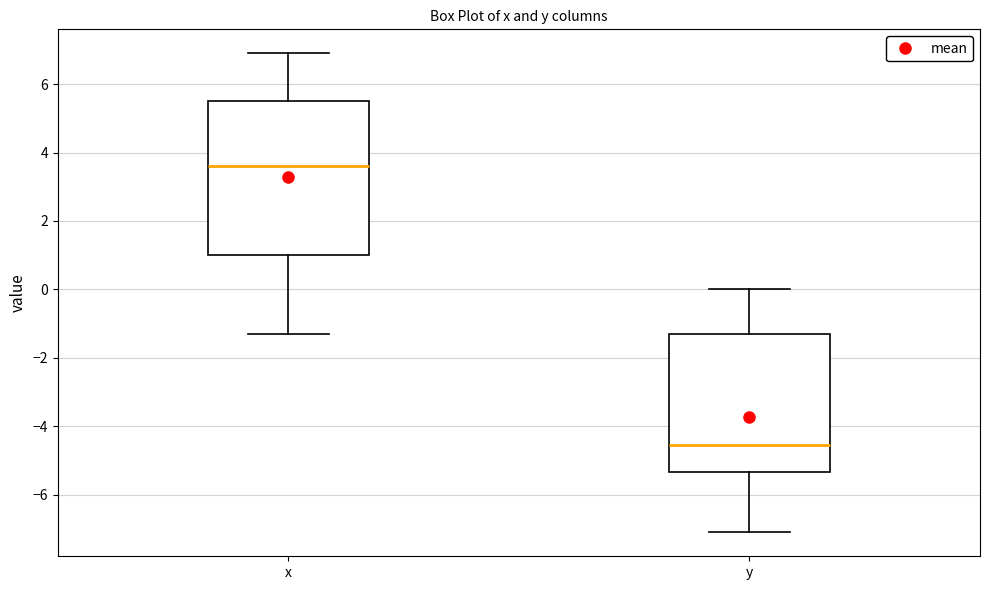

Reading left to right, read every box against the y-axis: the position of its median line, the range the box covers, and the ends of its whiskers. The values are not printed on the chart, so give them approximately, as read against the axis.

x: median 3.6, box 1.0 to 5.6, whiskers -1.2 to 7.0
y: median -4.6, box -5.4 to -1.2, whiskers -7.0 to 0.0